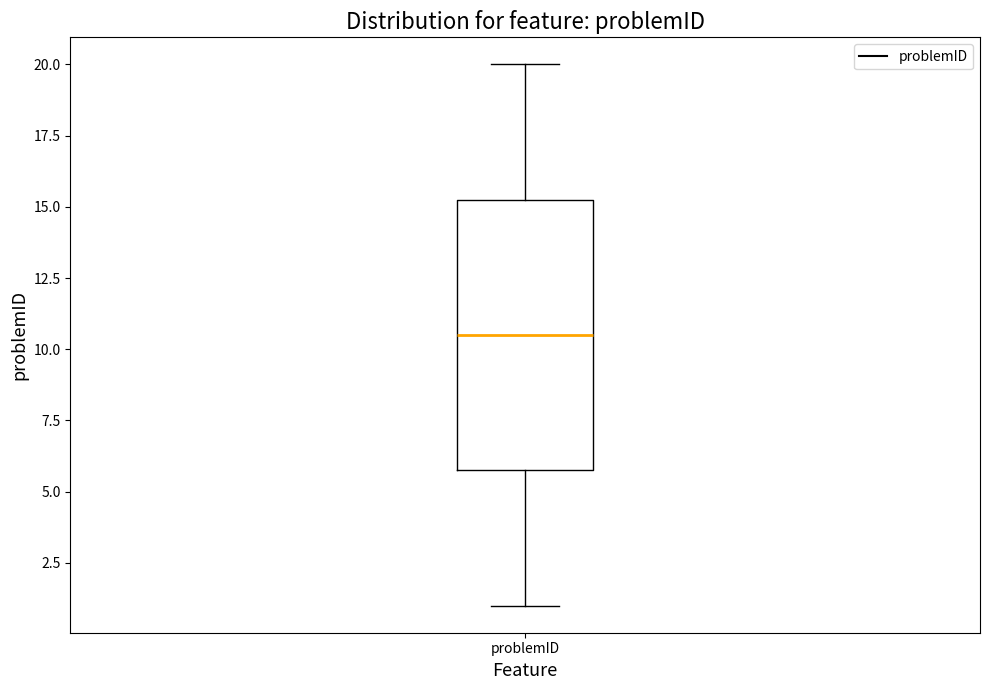

Where does the lower whisker of the box for problemID end on the y-axis? The values are not printed on the chart, so give them approximately, as read against the axis.

1.0